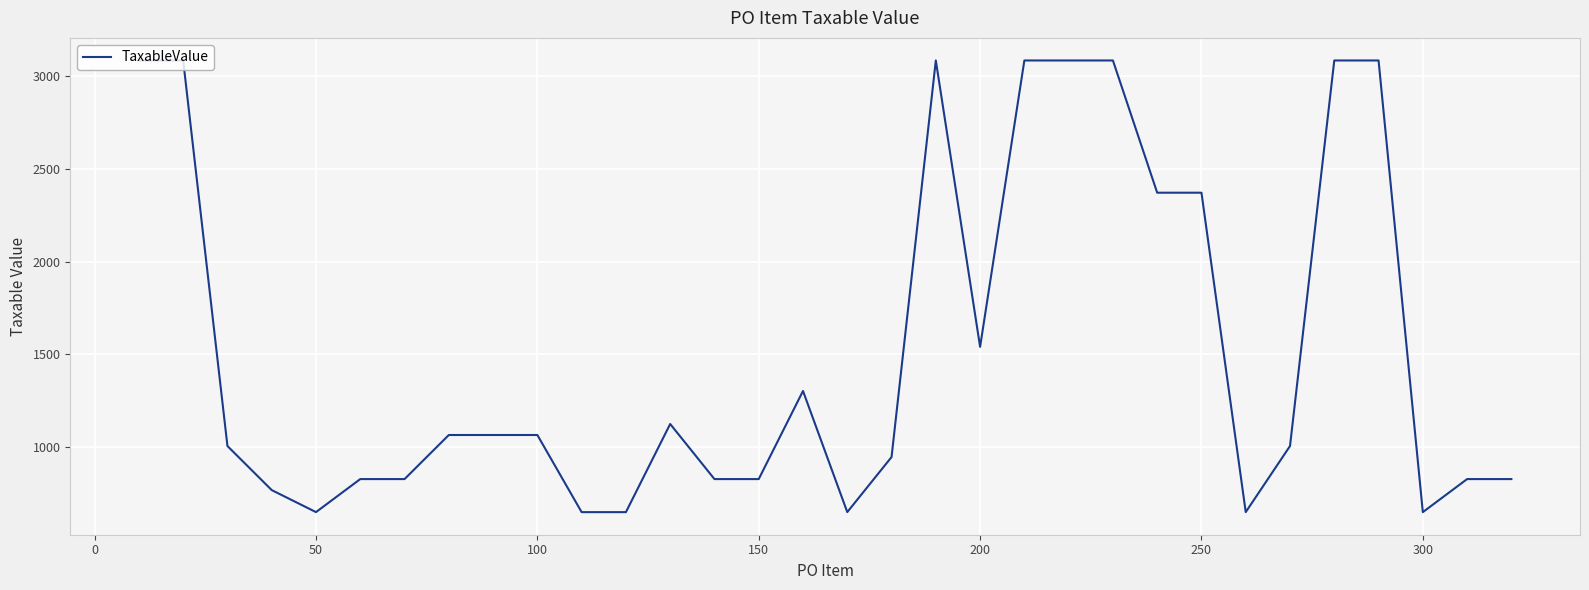

Does the chart have visible grid lines?

Yes